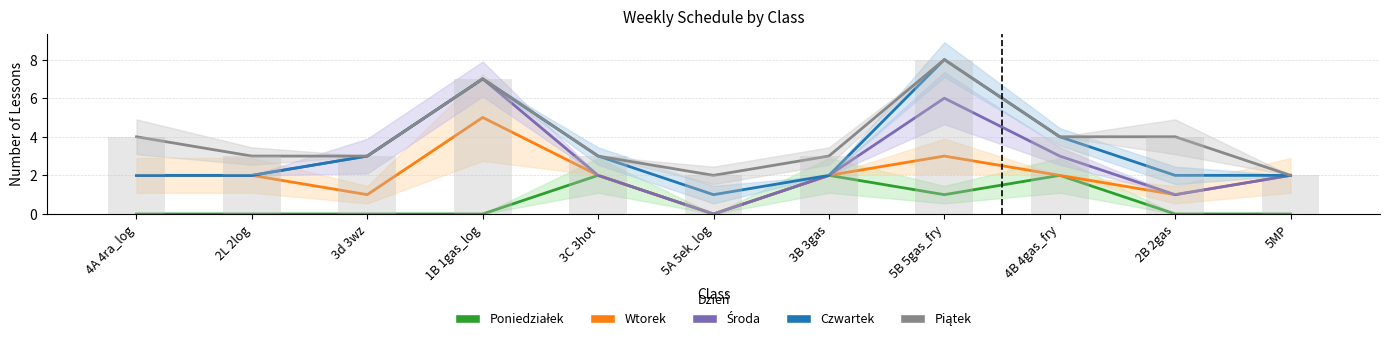

Which category has the highest value in the Czwartek series?

5B 5gas_fry